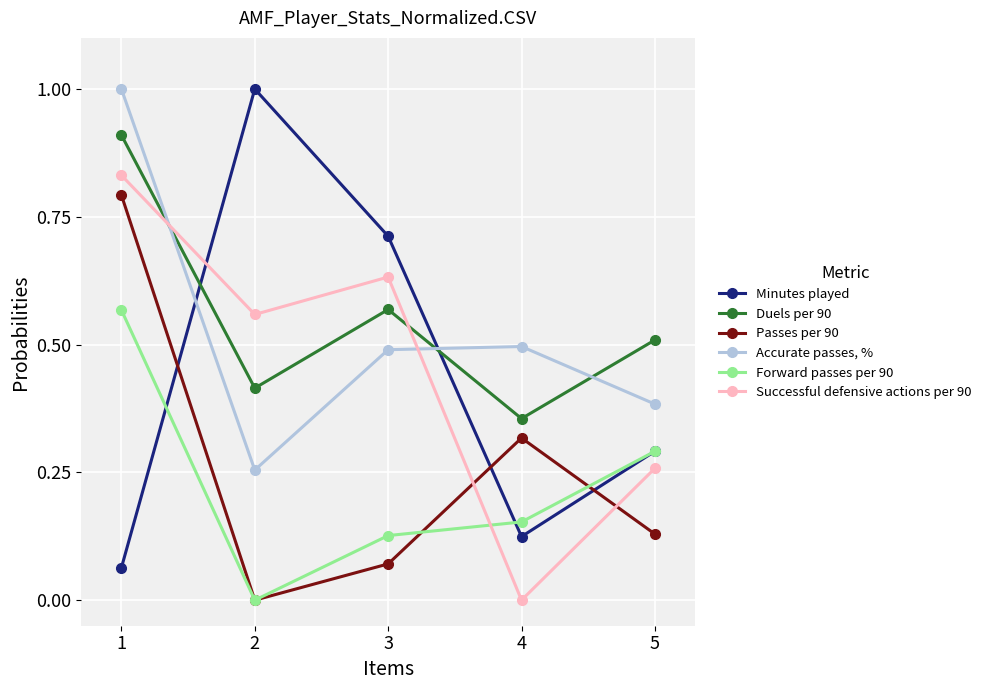

Where do Successful defensive actions per 90 and Minutes played first cross each other?

1 and 2